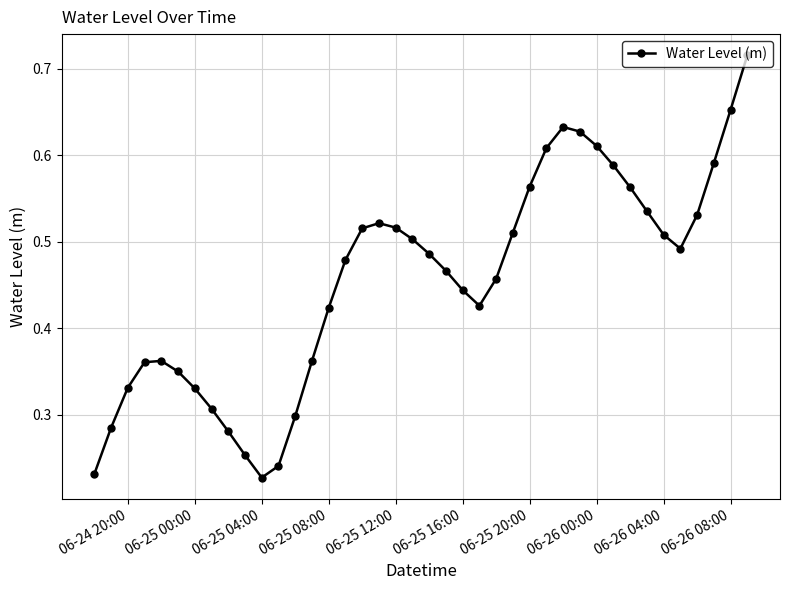

Count the values in the range 0 to 1.

40